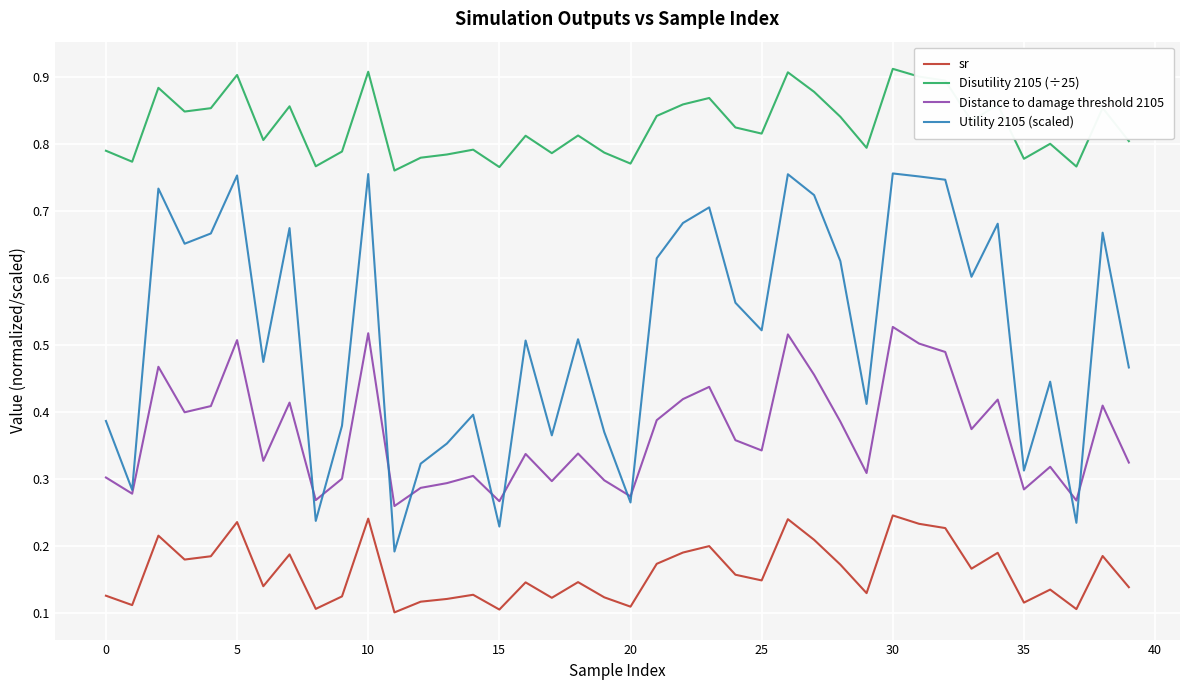

List the series in order of their overall mean, lowest first.

sr, Distance to damage threshold 2105, Utility 2105 (scaled), Disutility 2105 (÷25)